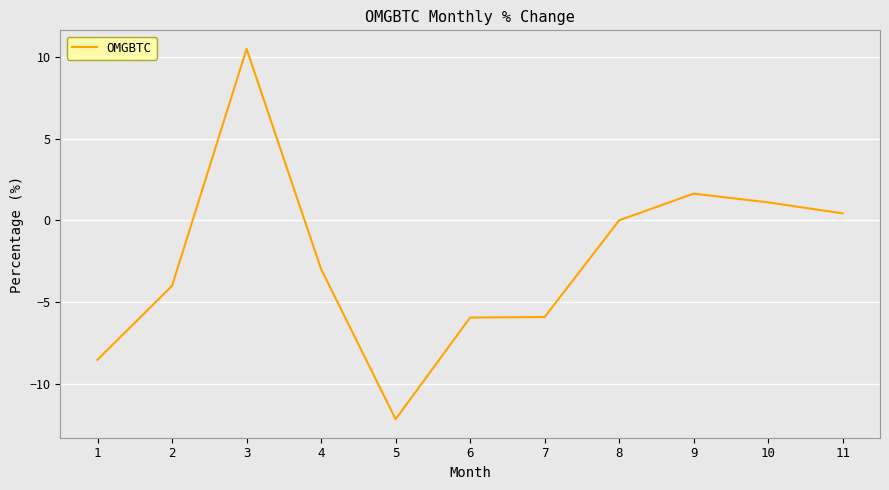

What is the difference between the maximum and minimum values?

22.7